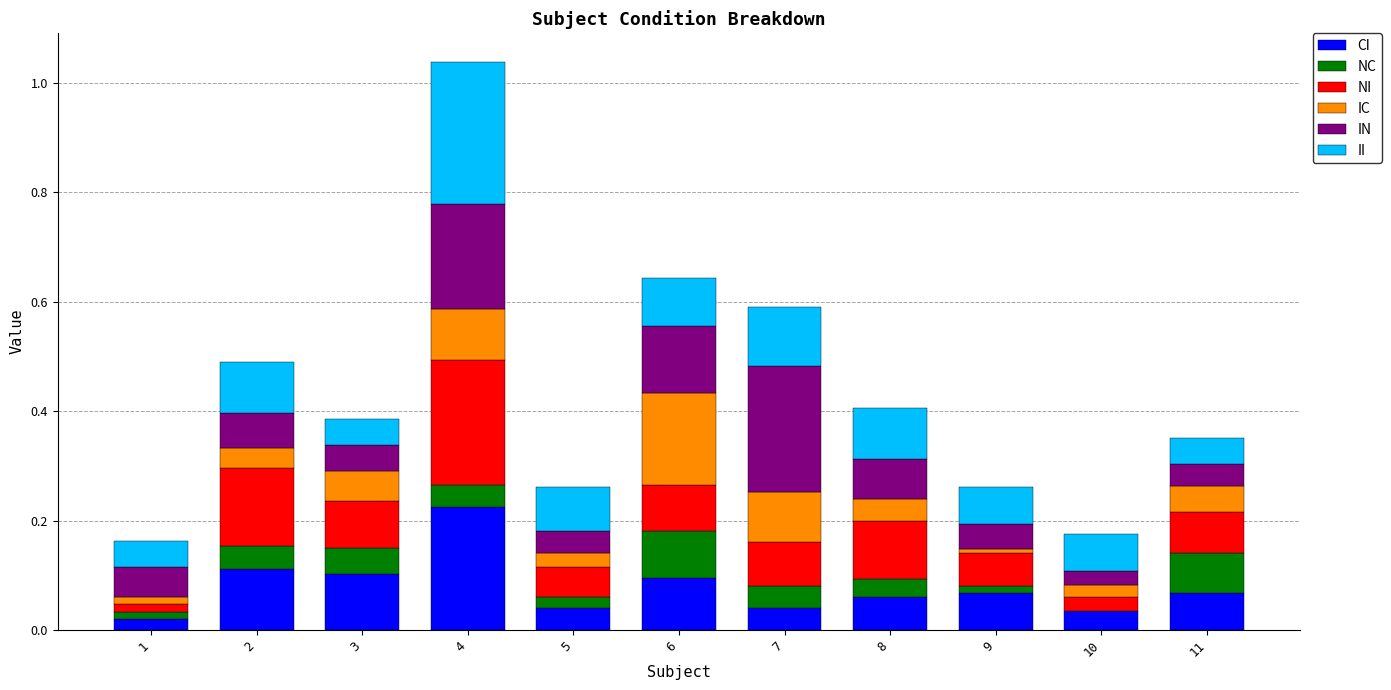

The value of CI at 8 is 0.0. True or false?

False